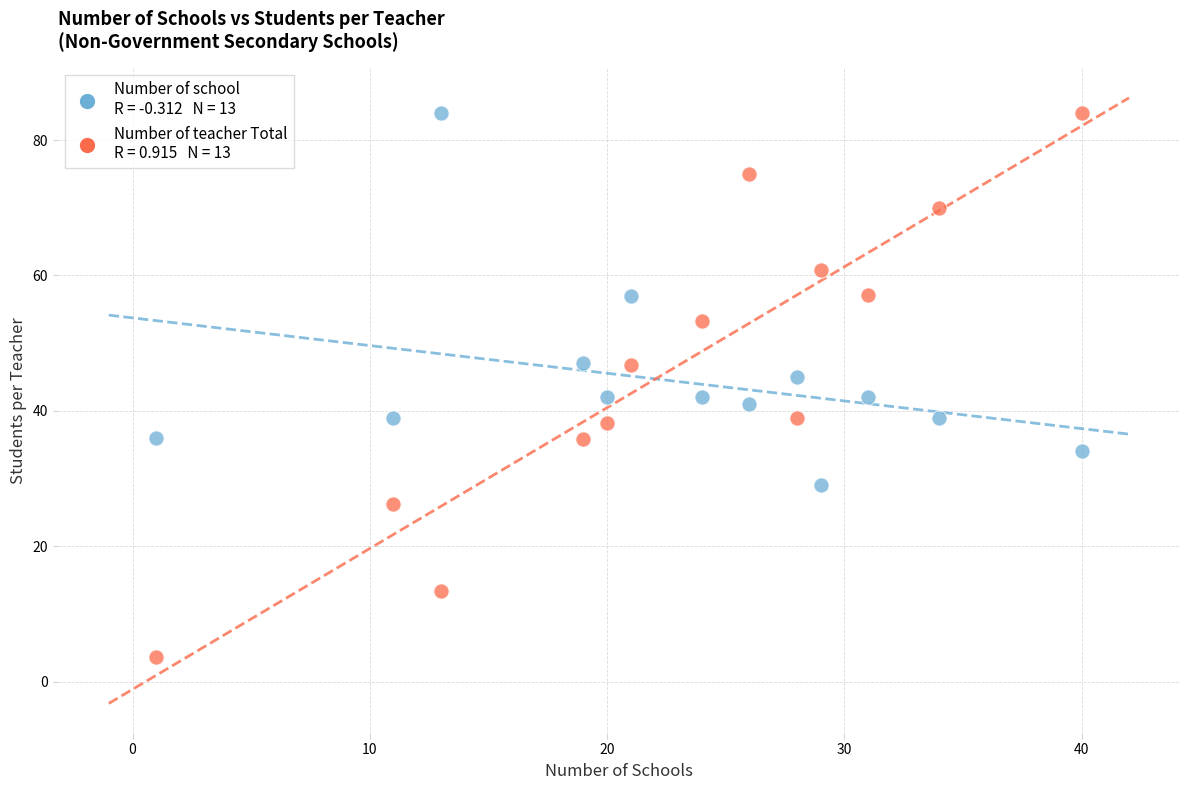

Across all data points, what is the range of X values (max minus min)?

39.0